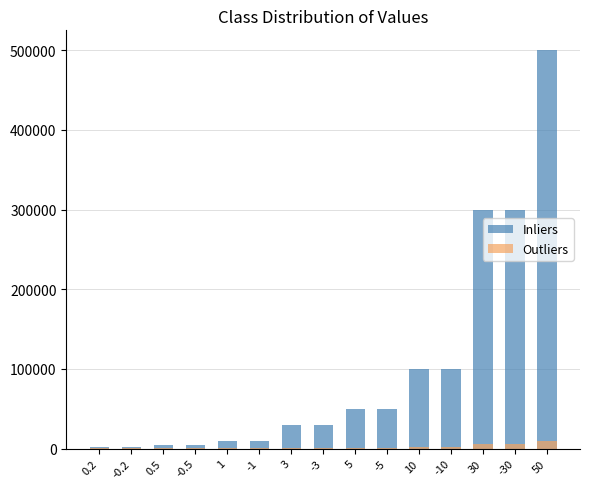

How many series are shown in this chart?

2